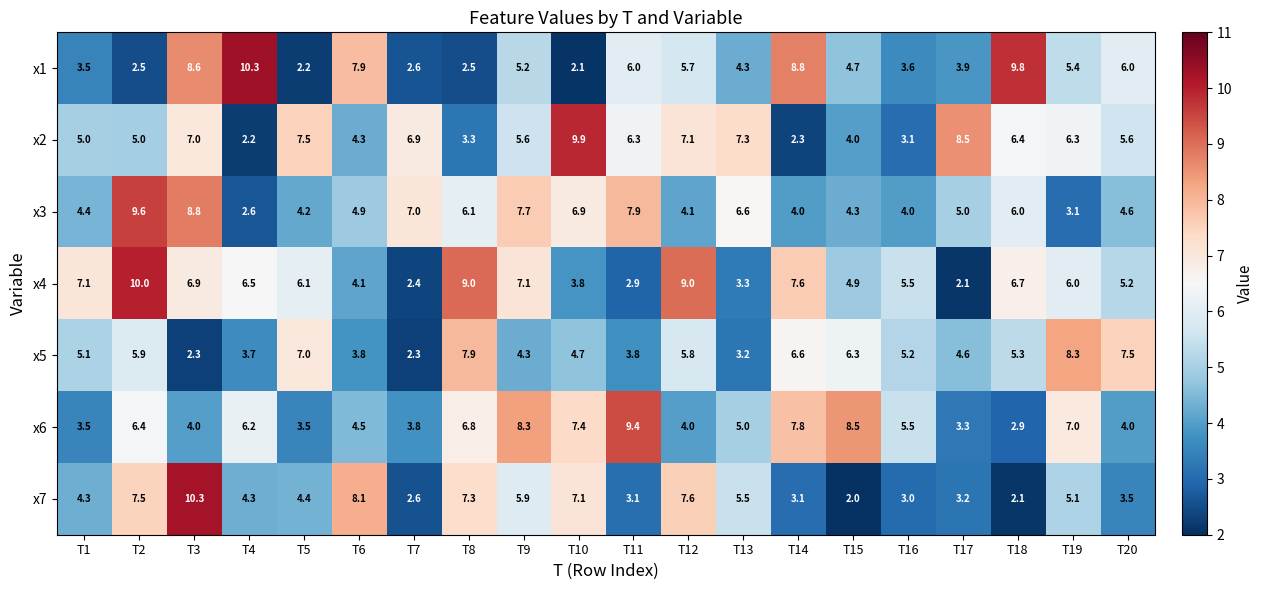

What is the total value across all series at T16?

29.9